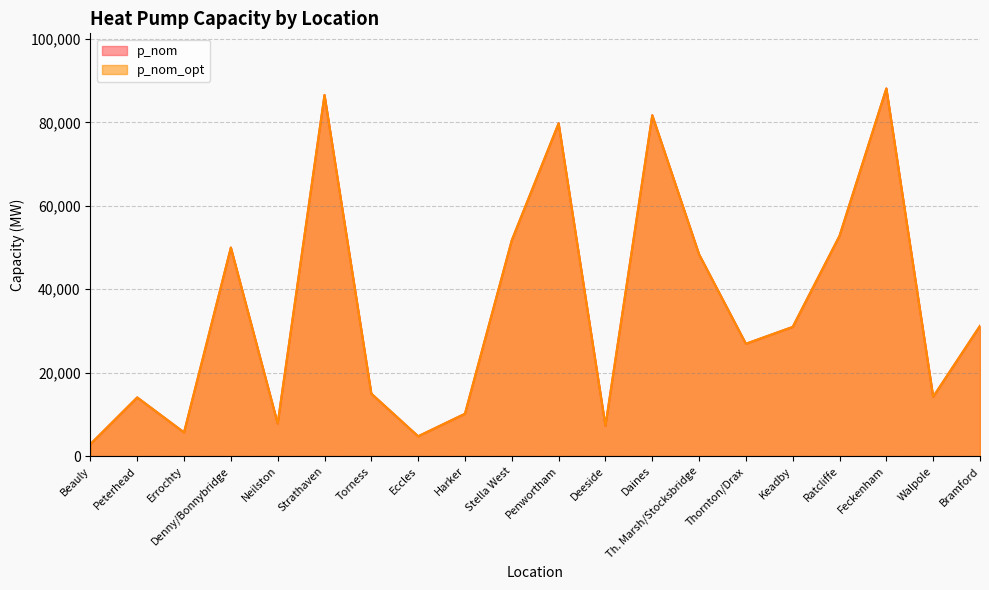

What position from the right is Strathaven?

15